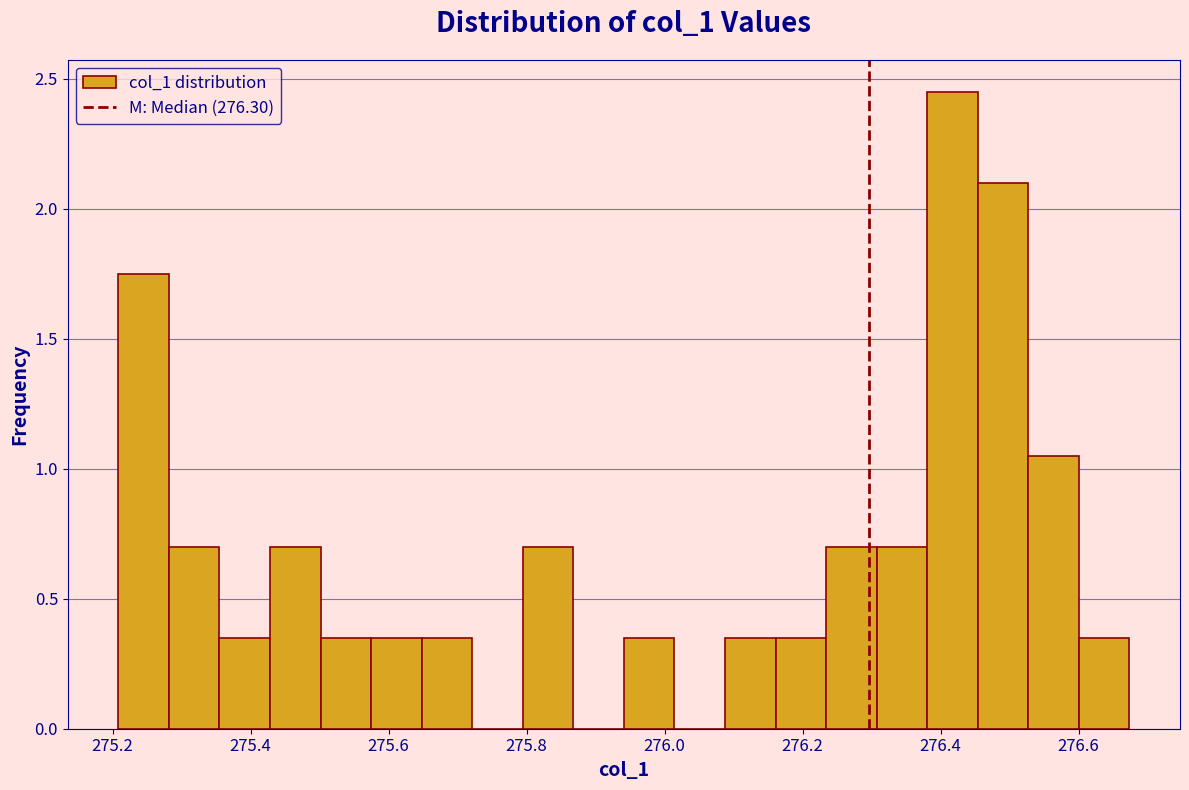

Around what value on the x-axis is the tallest bar? Give the approximate position of its centre, as read against the axis.

276.42